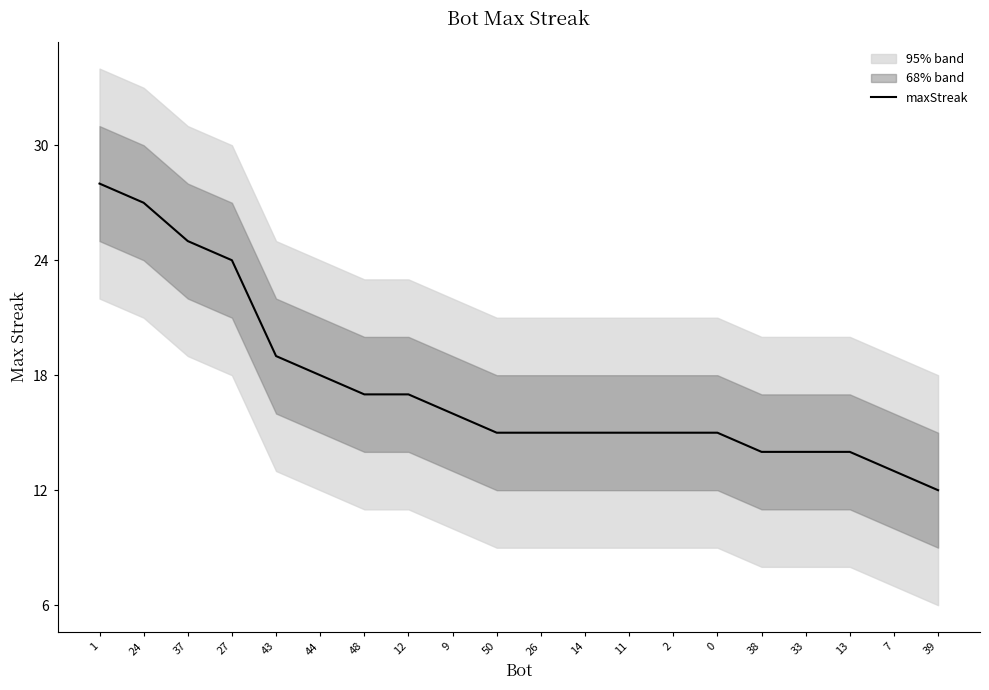

What is the difference between the maximum and minimum values?

16